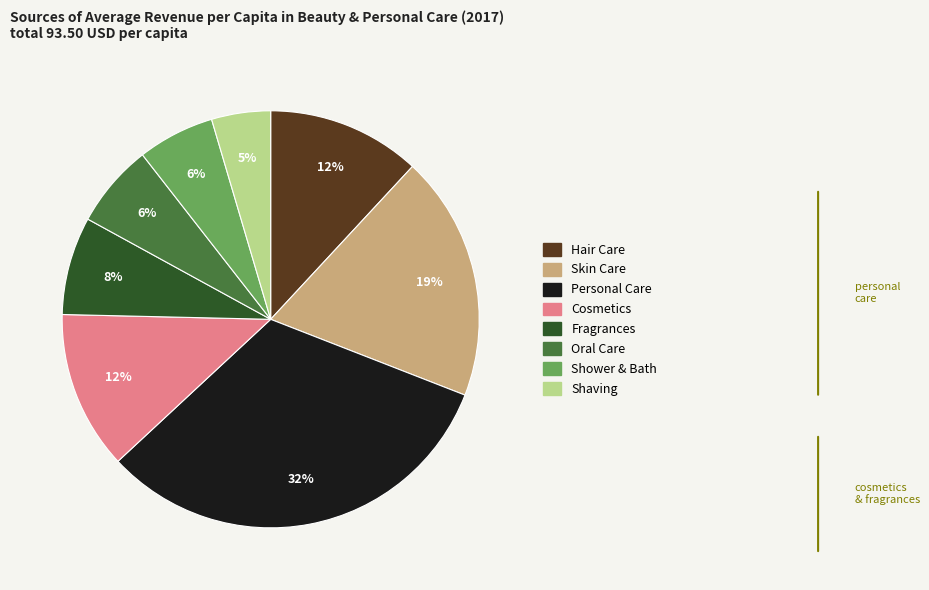

What percentage is the Fragrances slice, to the nearest percent?

8%